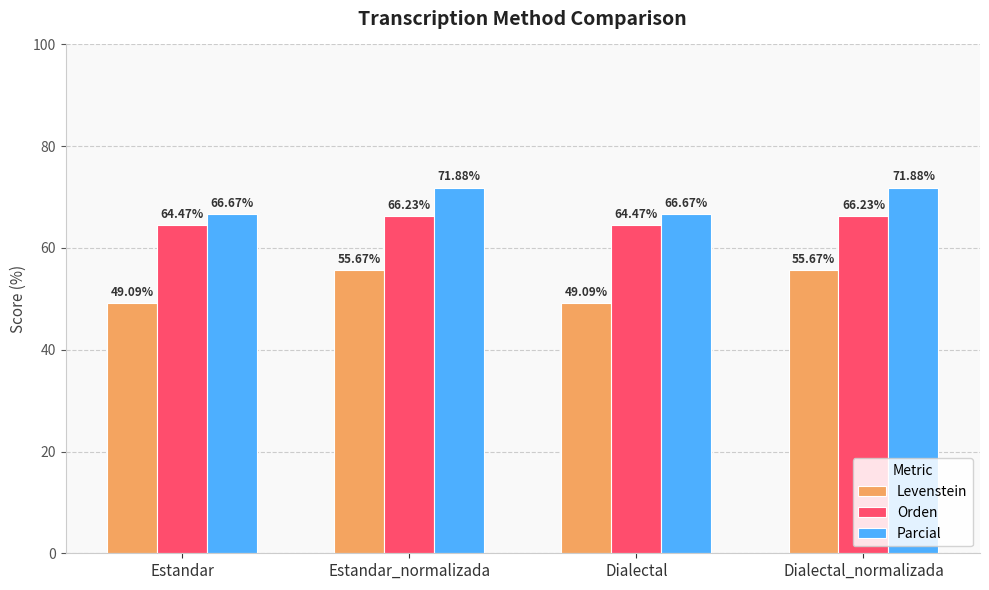

The value of Parcial at Estandar is 22.1. True or false?

False